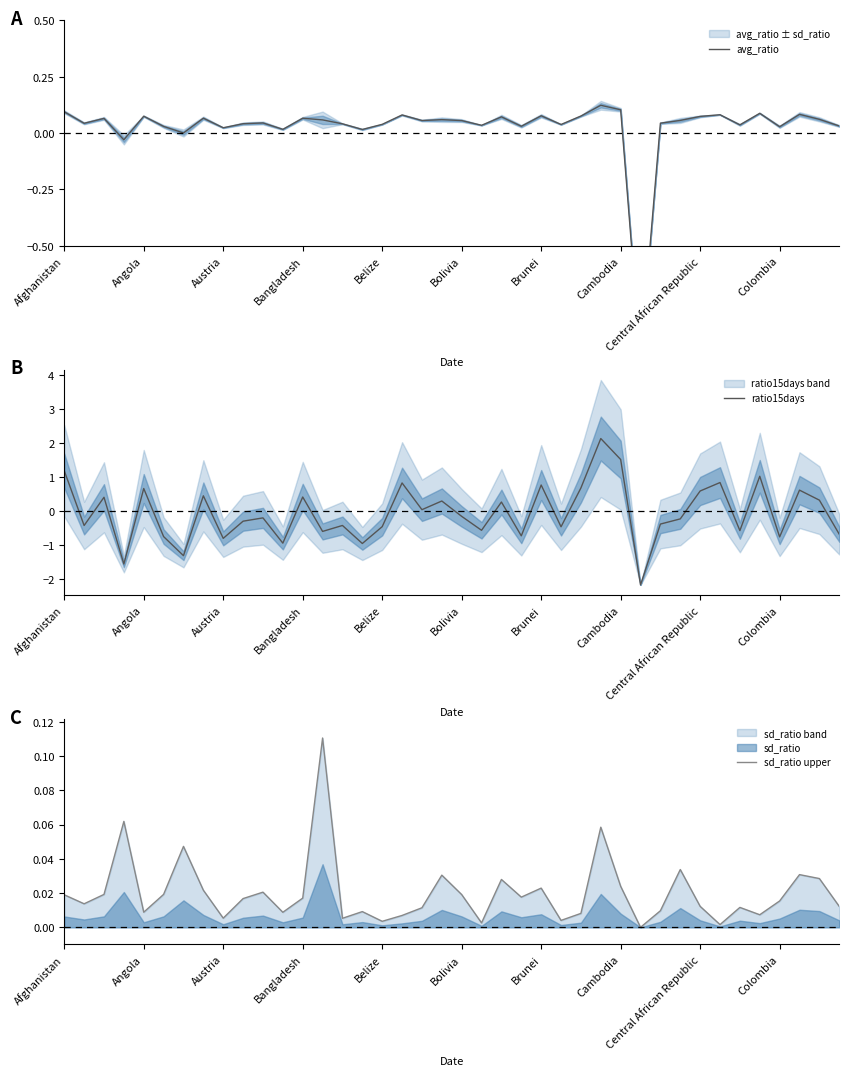

What is the difference between the maximum and minimum values in the sd_ratio upper series?

0.1